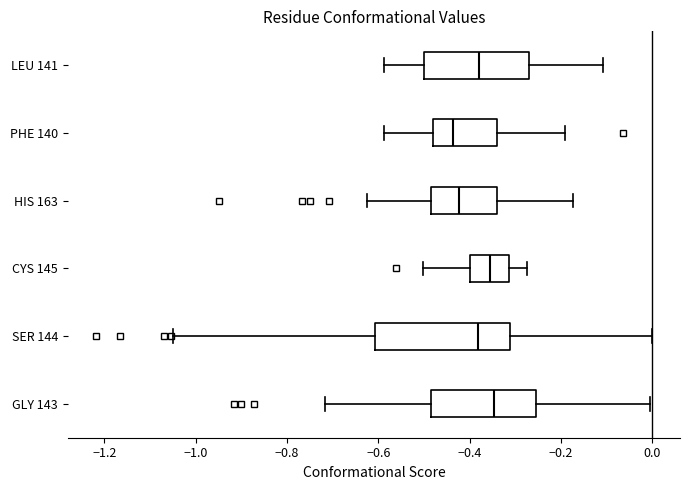

Reading bottom to top, transcribe this box plot: for each box, give where its median line is, the range the box spans, and where its two whiskers end, as read against the x-axis. The values are not printed on the chart, so give them approximately, as read against the axis.

GLY 143: median -0.34, box -0.48 to -0.26, whiskers -0.72 to 0.00
SER 144: median -0.38, box -0.60 to -0.32, whiskers -1.04 to 0.00
CYS 145: median -0.36, box -0.40 to -0.32, whiskers -0.50 to -0.28
HIS 163: median -0.42, box -0.48 to -0.34, whiskers -0.62 to -0.18
PHE 140: median -0.44, box -0.48 to -0.34, whiskers -0.58 to -0.20
LEU 141: median -0.38, box -0.50 to -0.28, whiskers -0.58 to -0.10